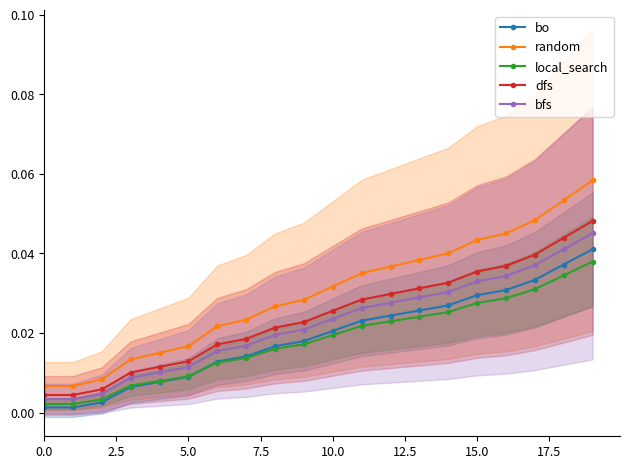

What position from the right is 14?

6